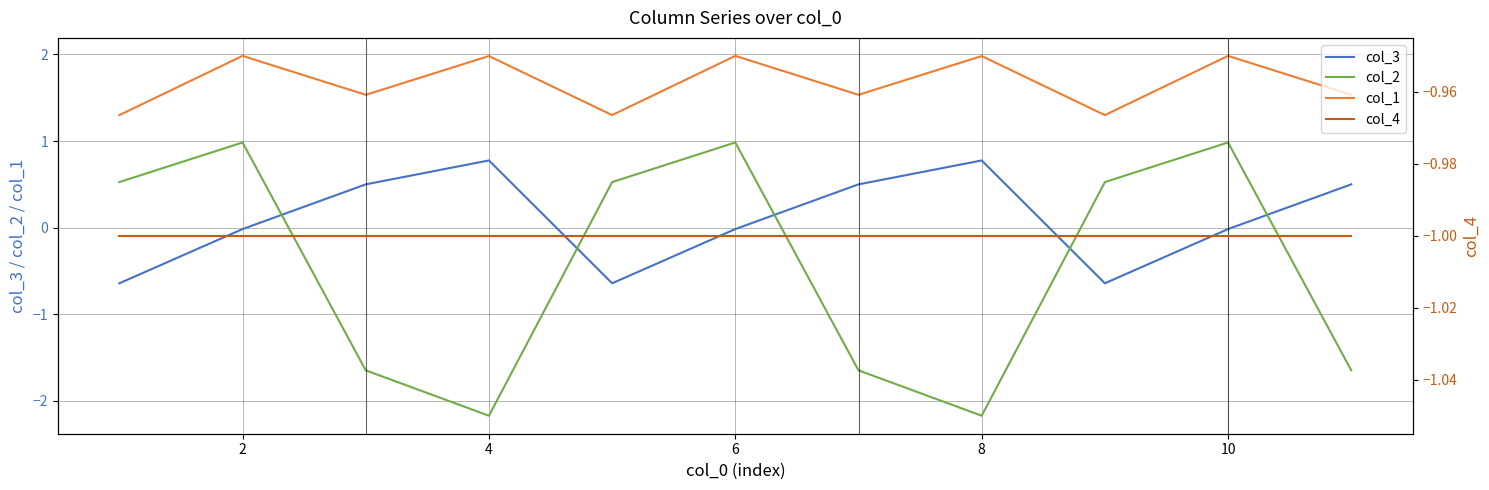

The col_2 series shows 0.3 at 2. True or false?

False